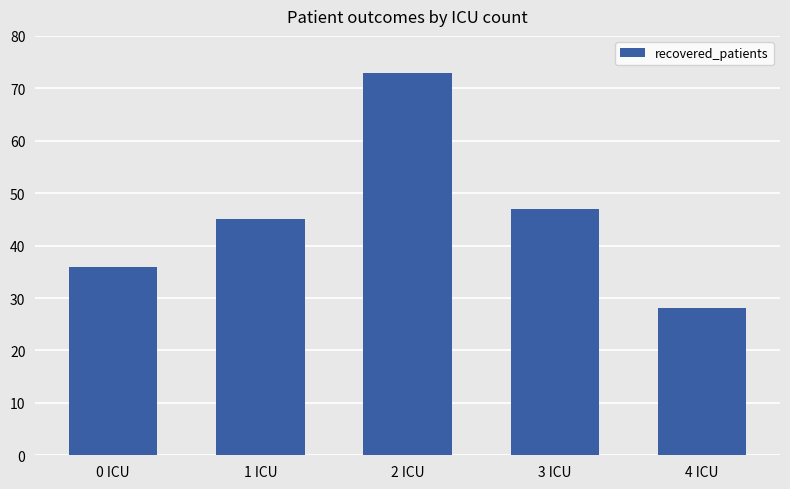

Reading left to right, list all the values displayed in this chart.

36	45	73	47	28